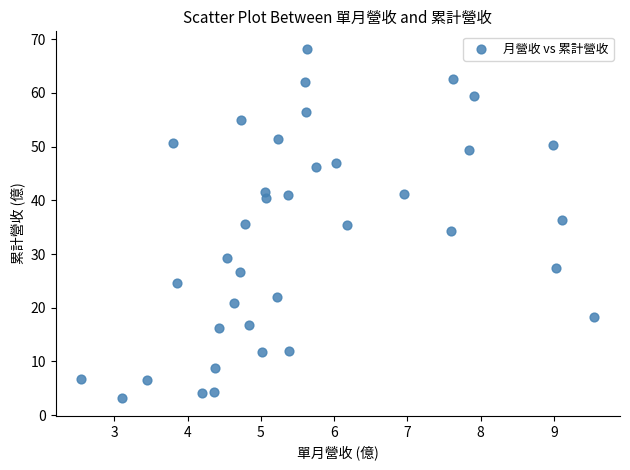

What is the range of Y values (max minus min)?

65.1